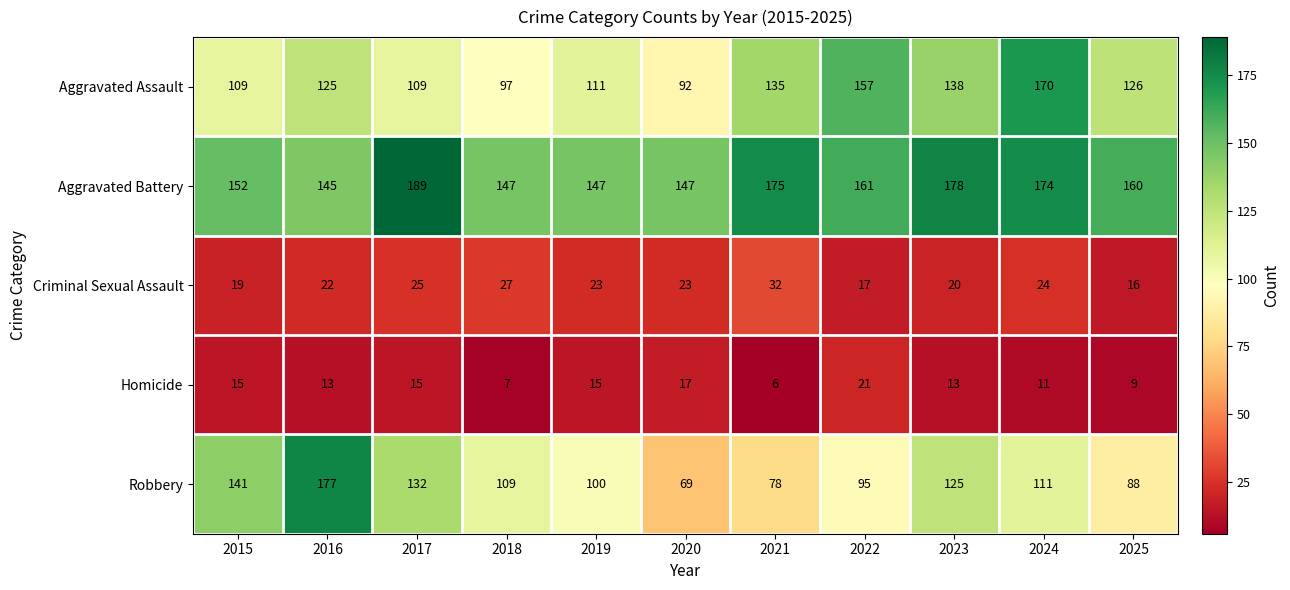

At 2023, list the series in order from smallest to largest.

Homicide, Criminal Sexual Assault, Robbery, Aggravated Assault, Aggravated Battery